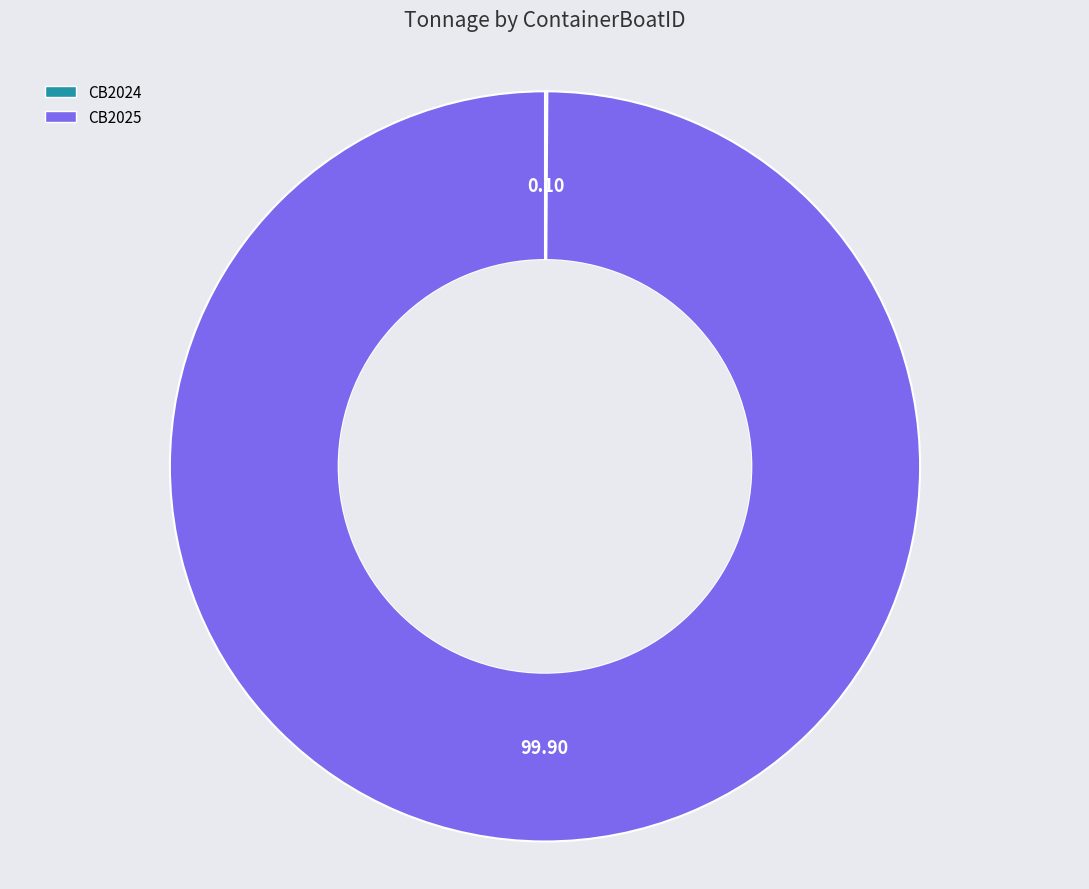

Does any single category account for the majority?

Yes